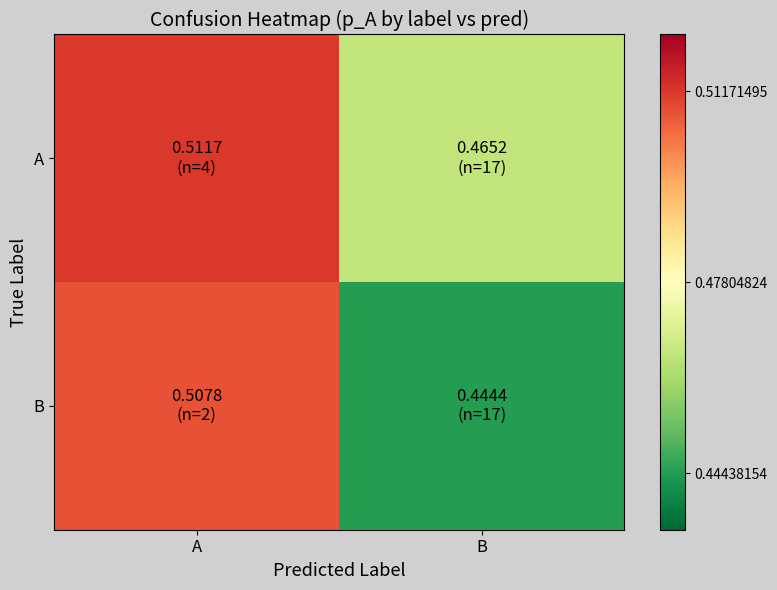

At which category is the sum across all series the highest?

A